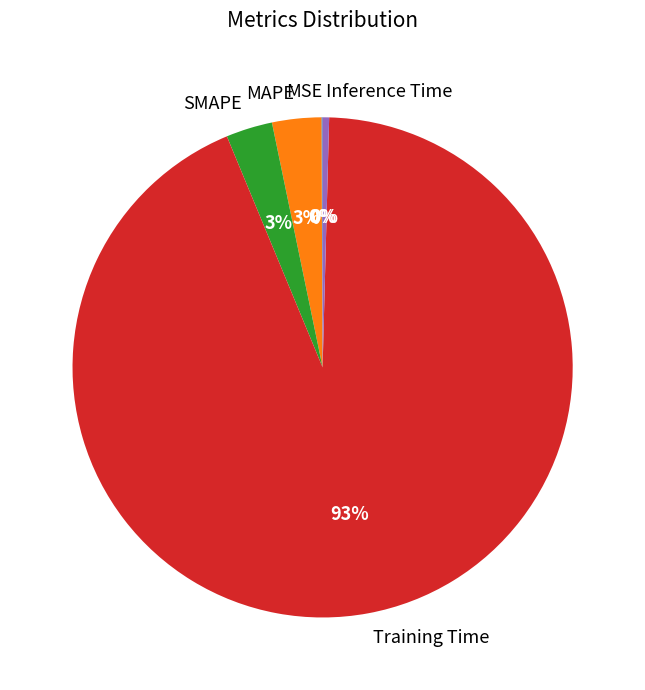

To the nearest percent, what is the difference between the Inference Time and SMAPE slice percentages?

3%